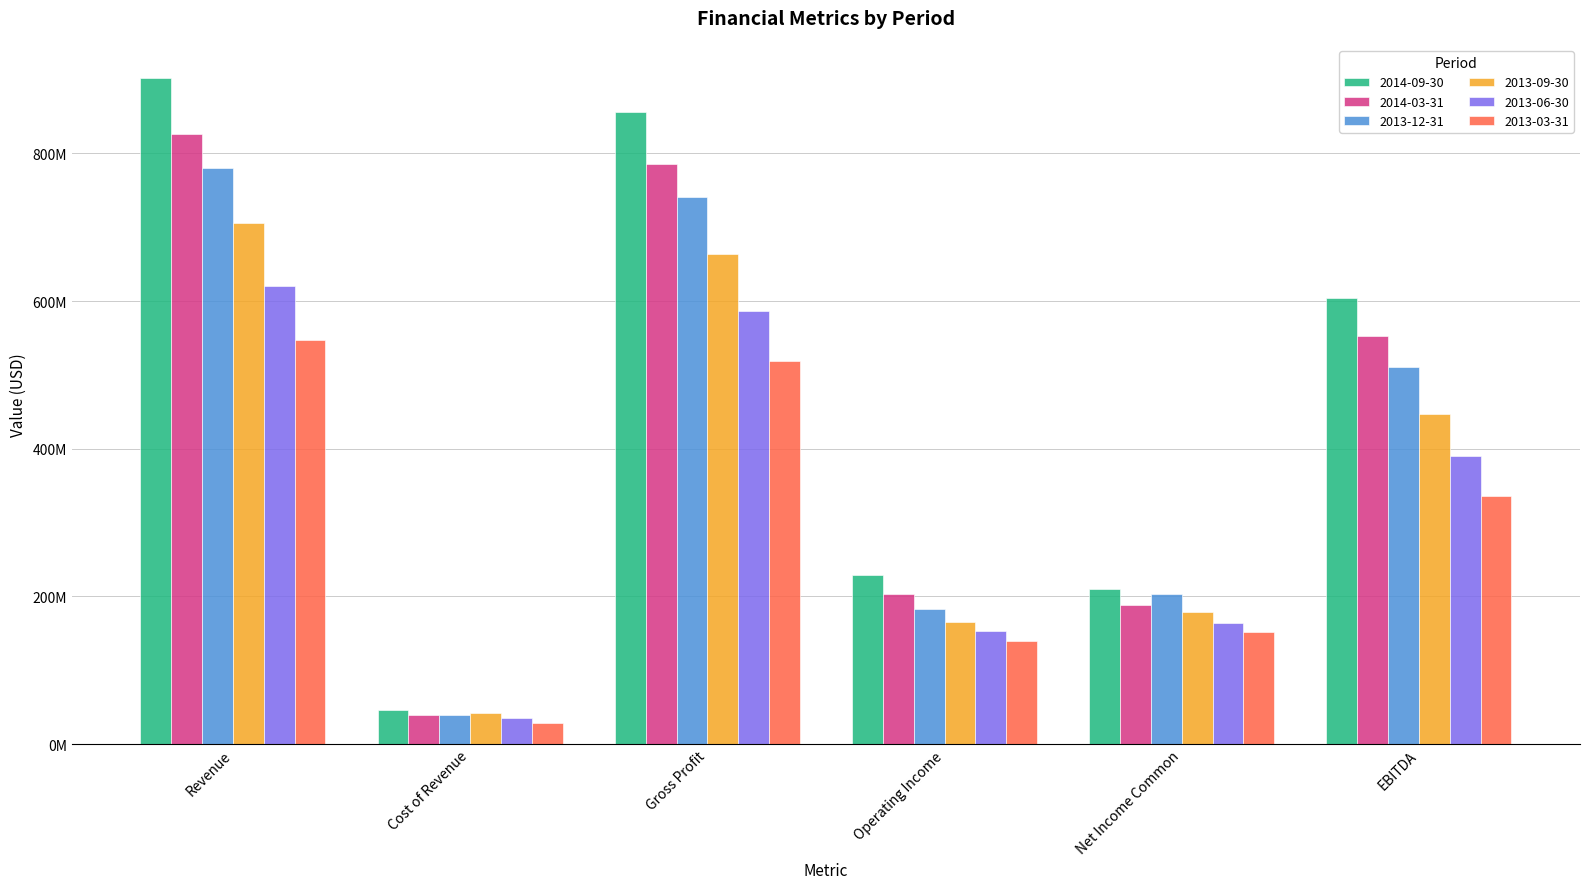

What are all the series names shown in the legend?

2014-09-30, 2014-03-31, 2013-12-31, 2013-09-30, 2013-06-30, 2013-03-31